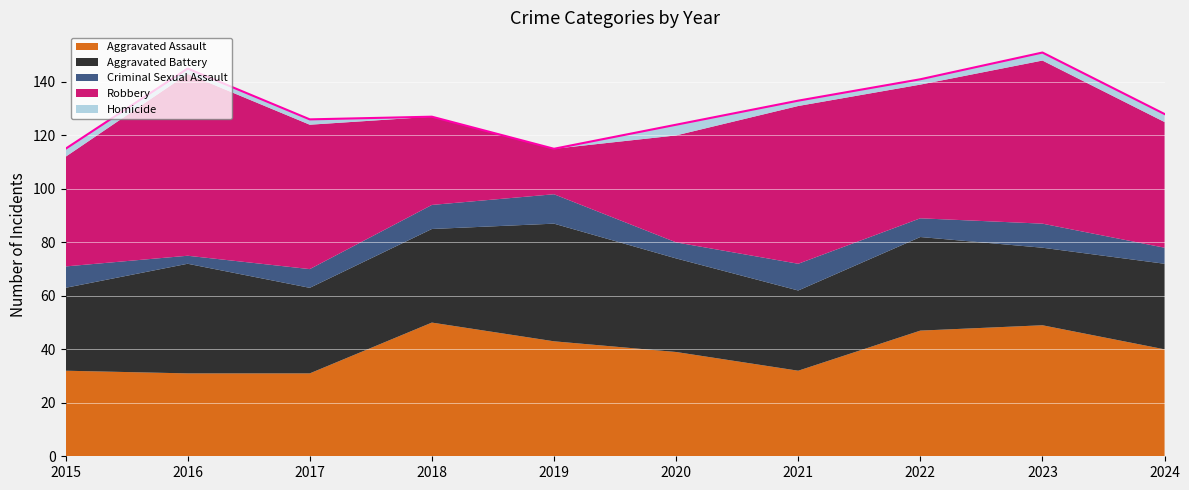

Reading left to right, extract all data points from this chart.

Aggravated Assault: 32	31	31	50	43	39	32	47	49	40
Aggravated Battery: 31	41	32	35	44	35	30	35	29	32
Criminal Sexual Assault: 8	3	7	9	11	6	10	7	9	6
Robbery: 41	68	54	33	17	40	59	50	61	47
Homicide: 3	2	2	0	0	4	2	2	3	3